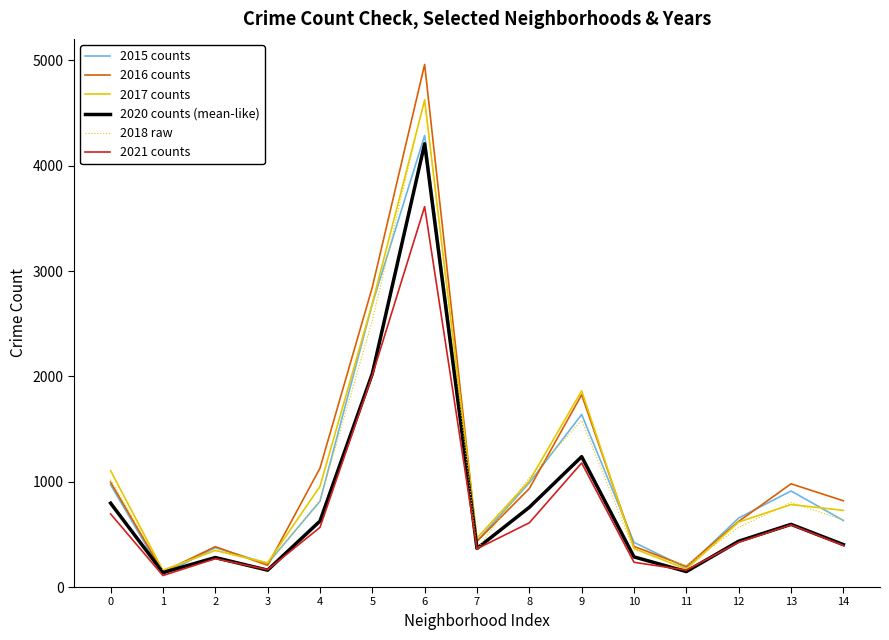

Which series has the largest total across all categories?

2016 counts